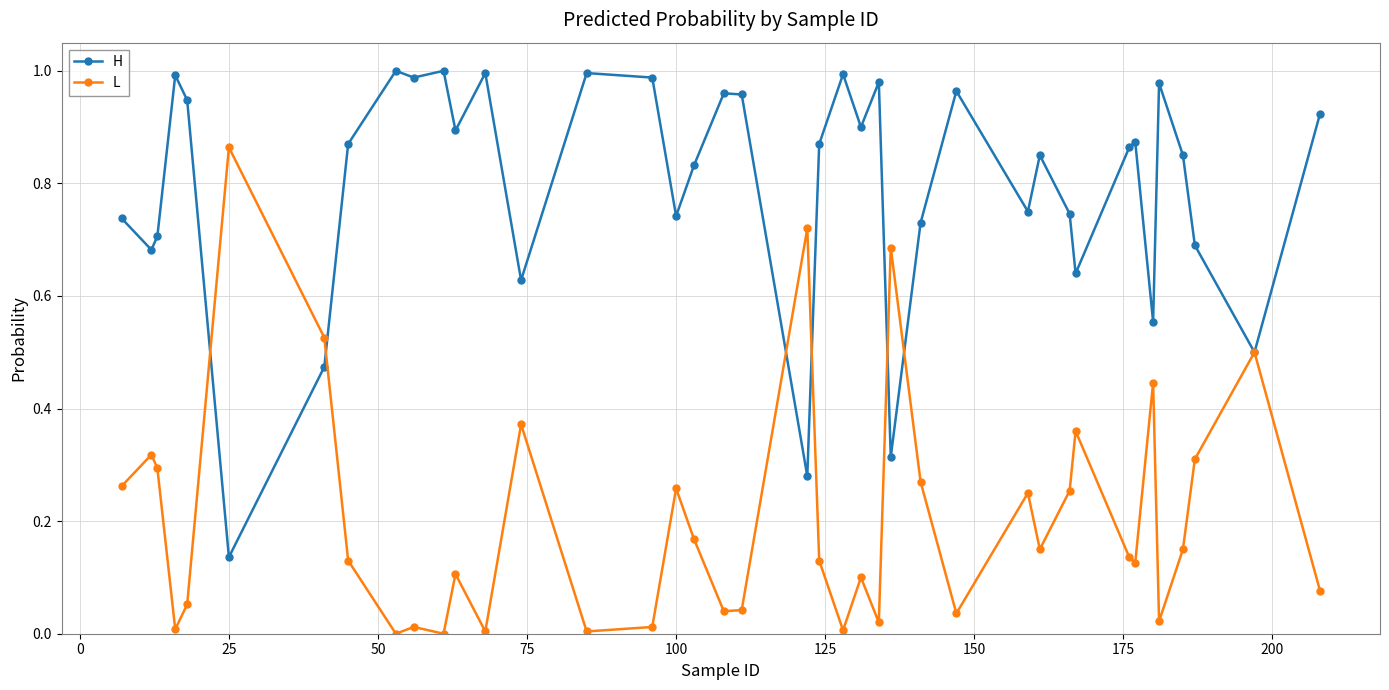

Which series has the largest total across all categories?

H